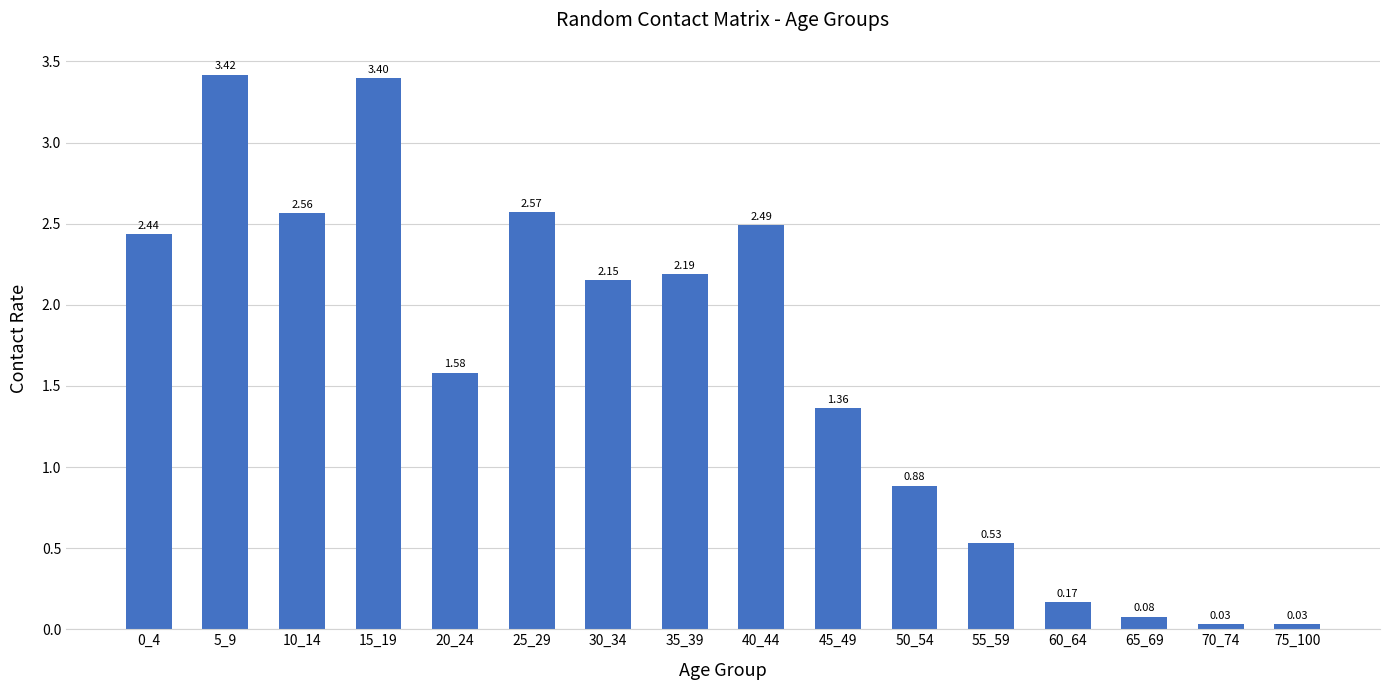

Where is the data nearest to the value 1?

50_54